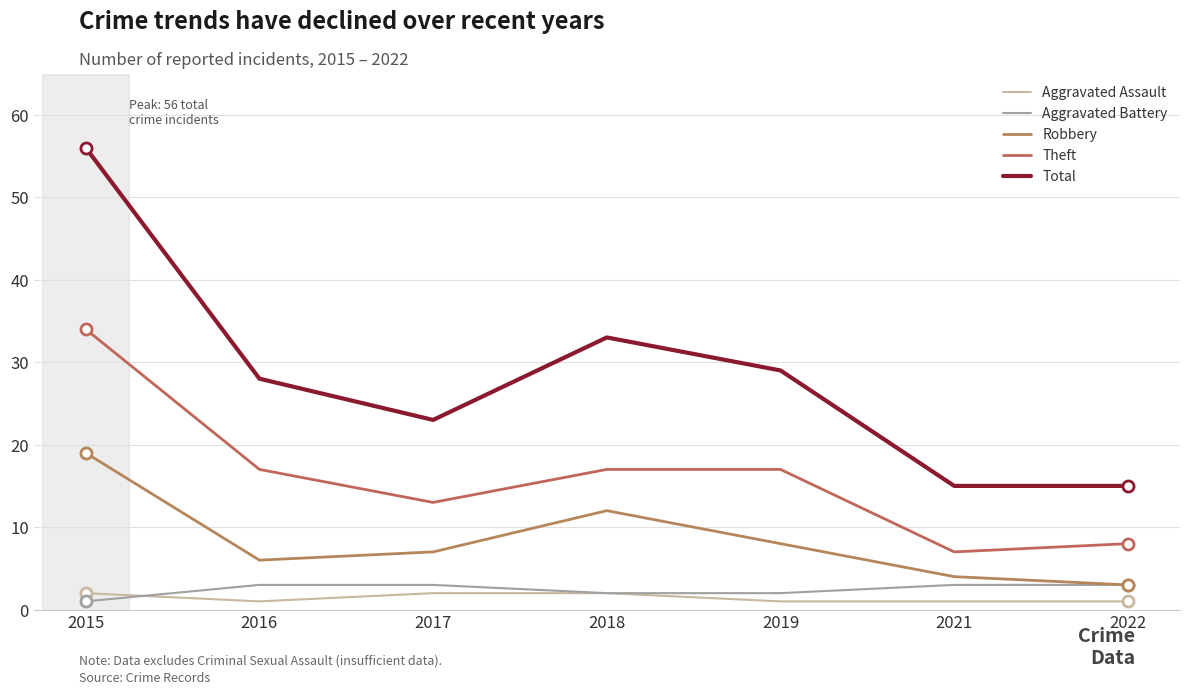

Reading right to left, transcribe all the data shown in this chart.

Aggravated Assault: 2022=1	2021=1	2019=1	2018=2	2017=2	2016=1	2015=2
Aggravated Battery: 2022=3	2021=3	2019=2	2018=2	2017=3	2016=3	2015=1
Robbery: 2022=3	2021=4	2019=8	2018=12	2017=7	2016=6	2015=19
Theft: 2022=8	2021=7	2019=17	2018=17	2017=13	2016=17	2015=34
Total: 2022=15	2021=15	2019=29	2018=33	2017=23	2016=28	2015=56